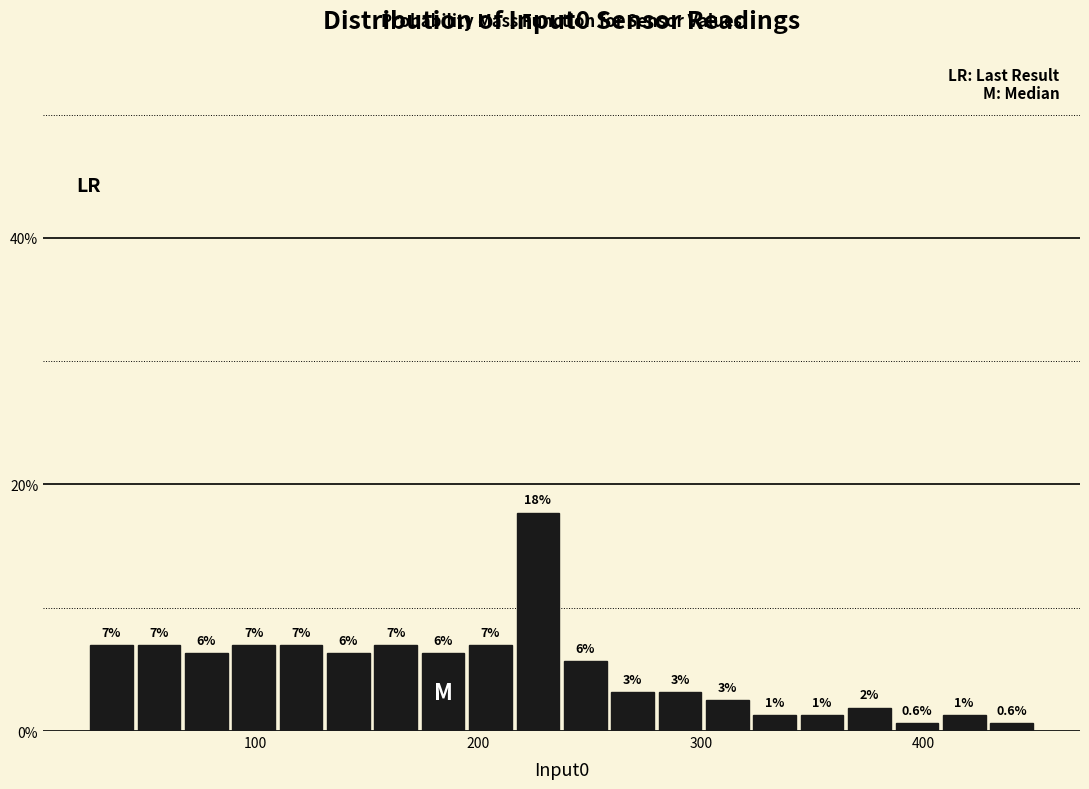

Read against the x-axis, roughly where is the centre of the tallest bar?

230